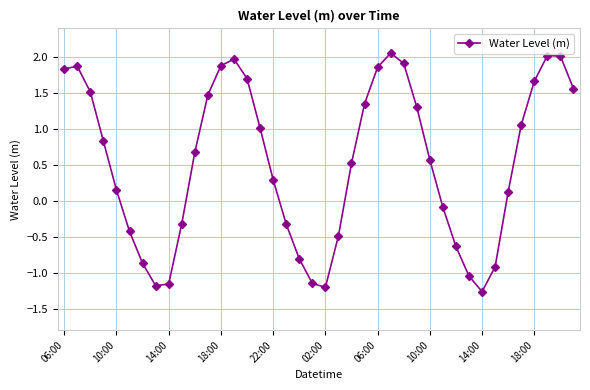

How many points are lower than both their immediate neighbors (excluding endpoints)?

3